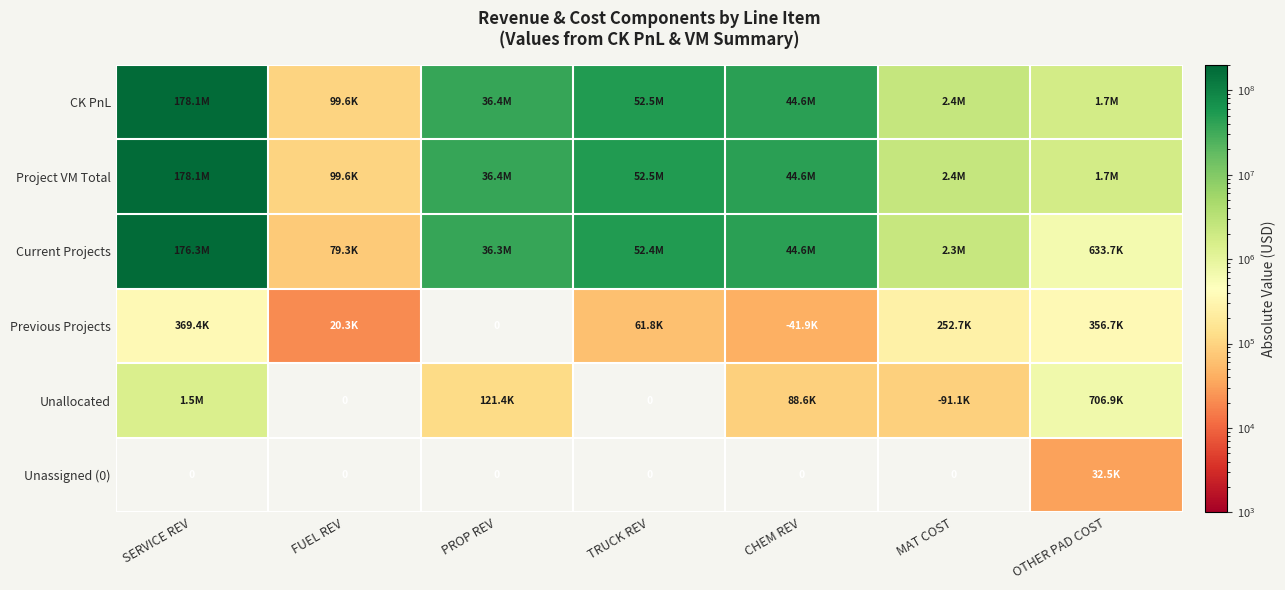

Is it true that Current Projects equals 320965.3 at OTHER PAD COST?

False